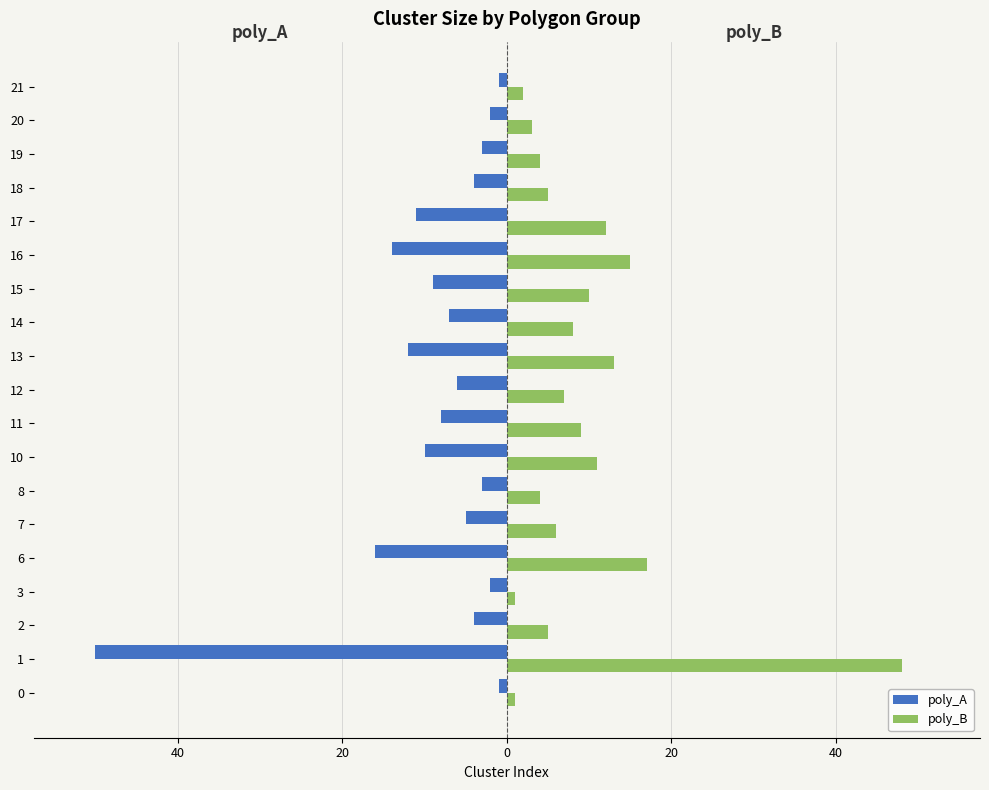

What is the difference between the second highest and second lowest values in the poly_A series?

15